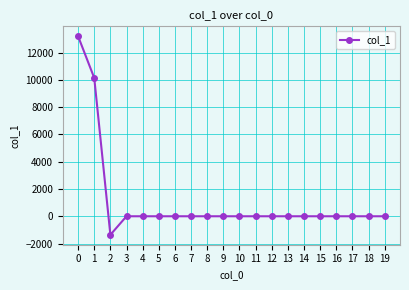

How many categories are shown in the chart?

20